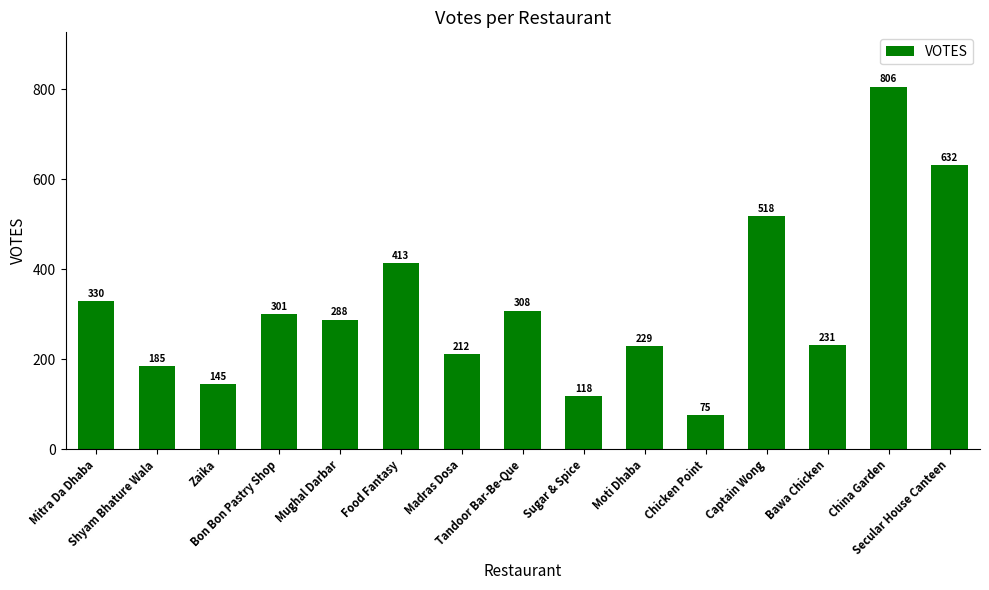

What is the greatest value displayed?

806